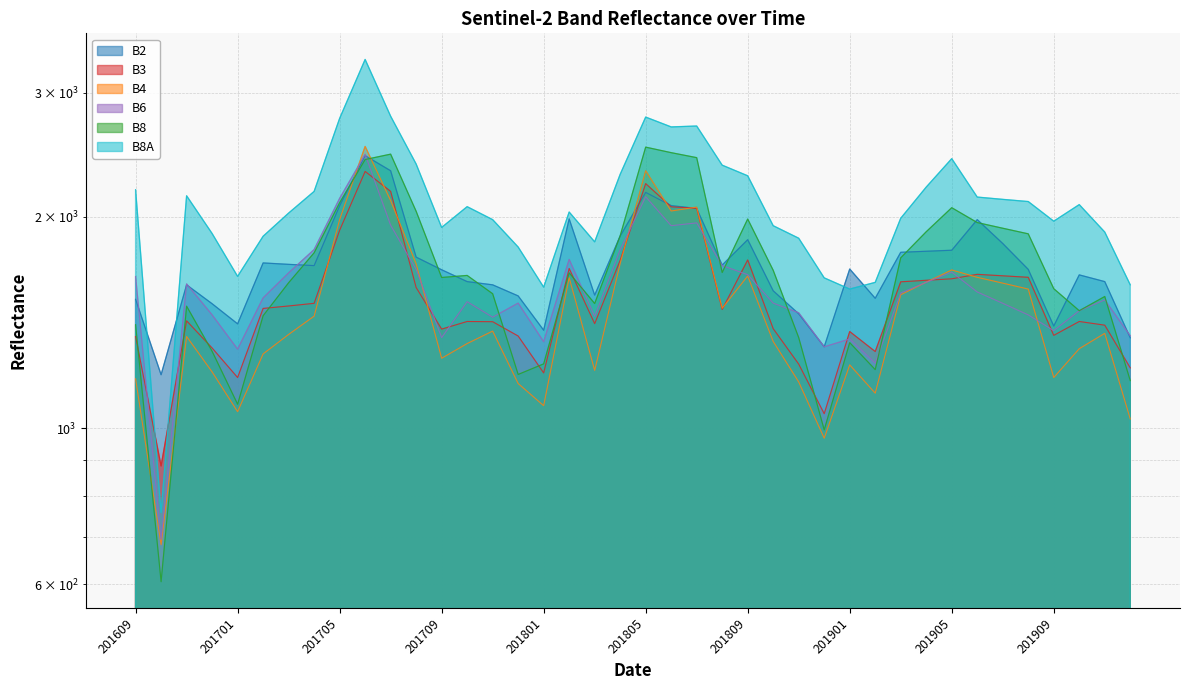

What is the spread (max minus min) of values at 201704?

729